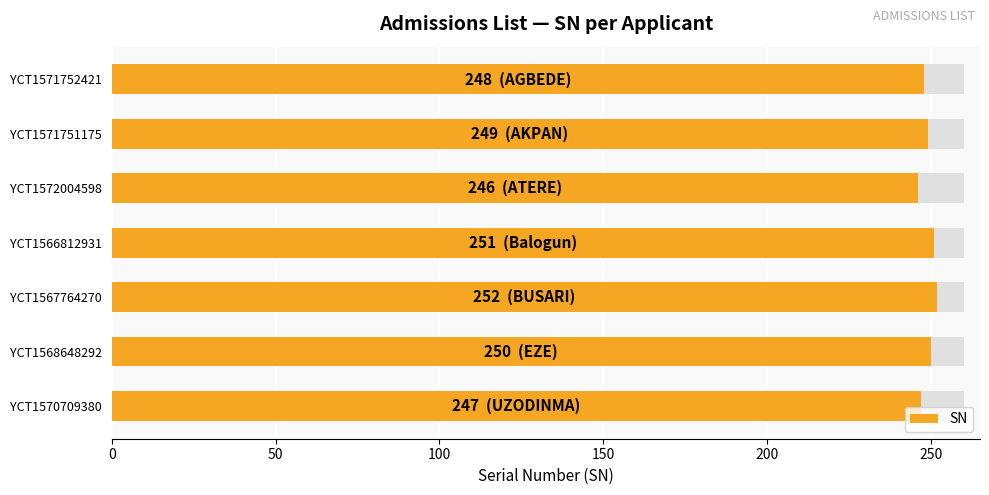

How many bars are there in total?

7